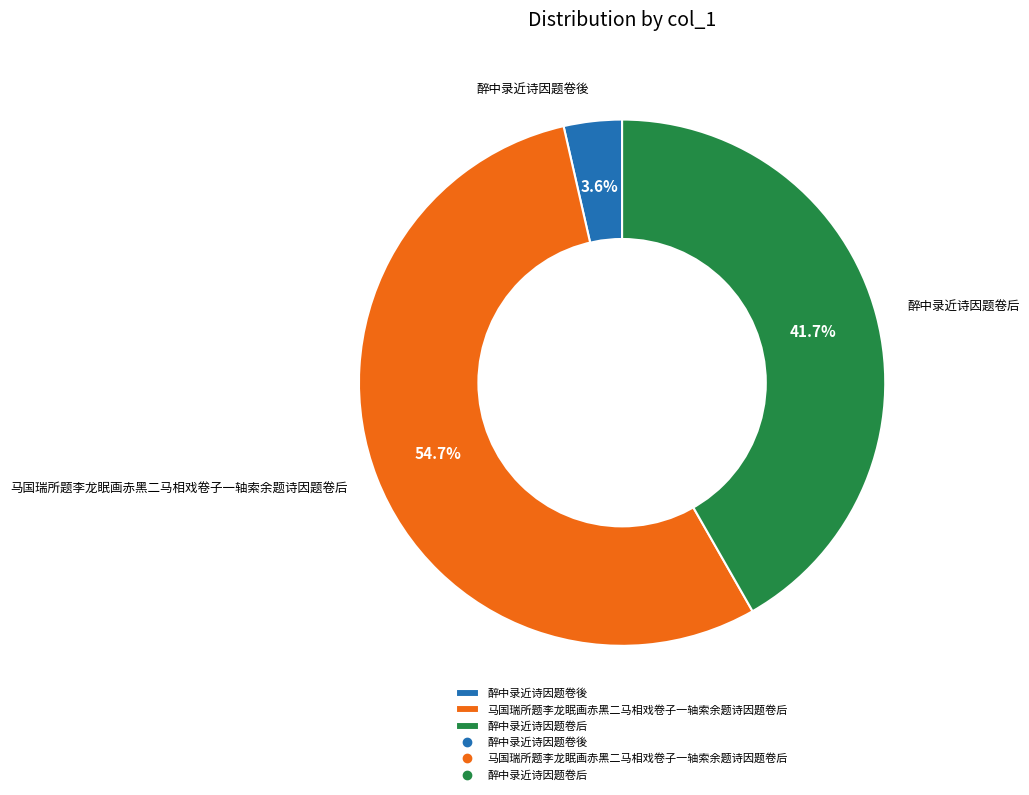

Which category has the smallest portion of the pie?

醉中录近诗因题卷後